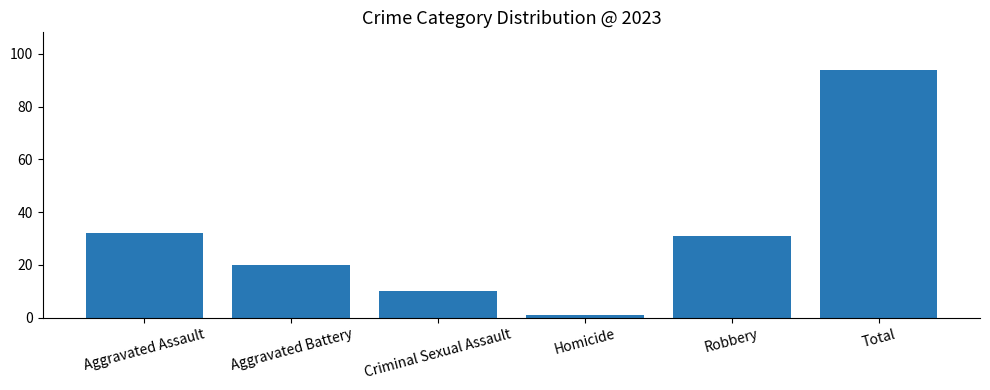

The chart shows a value of 41 at Robbery. True or false?

False